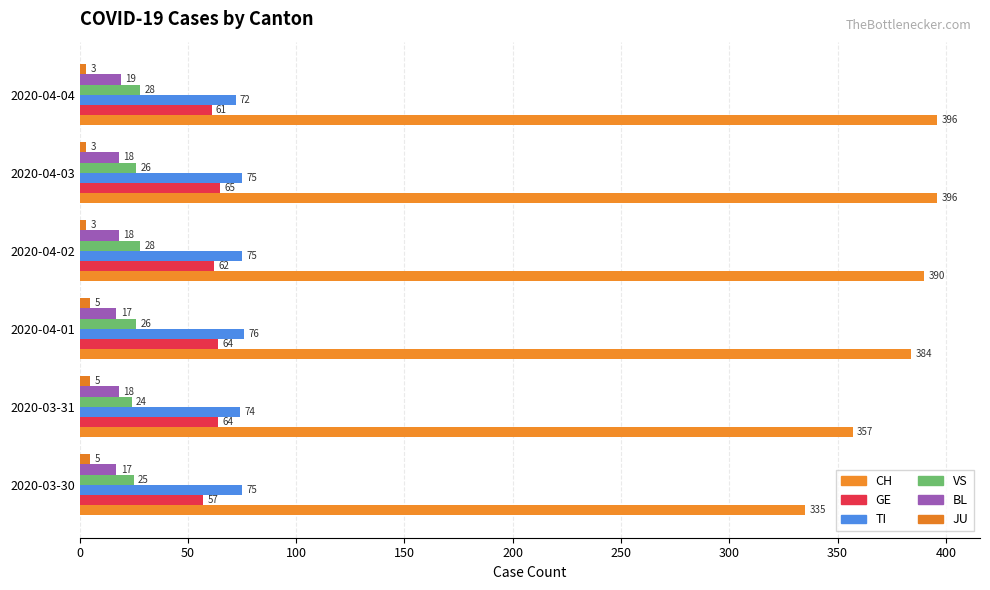

Count the number of data series in this chart.

6